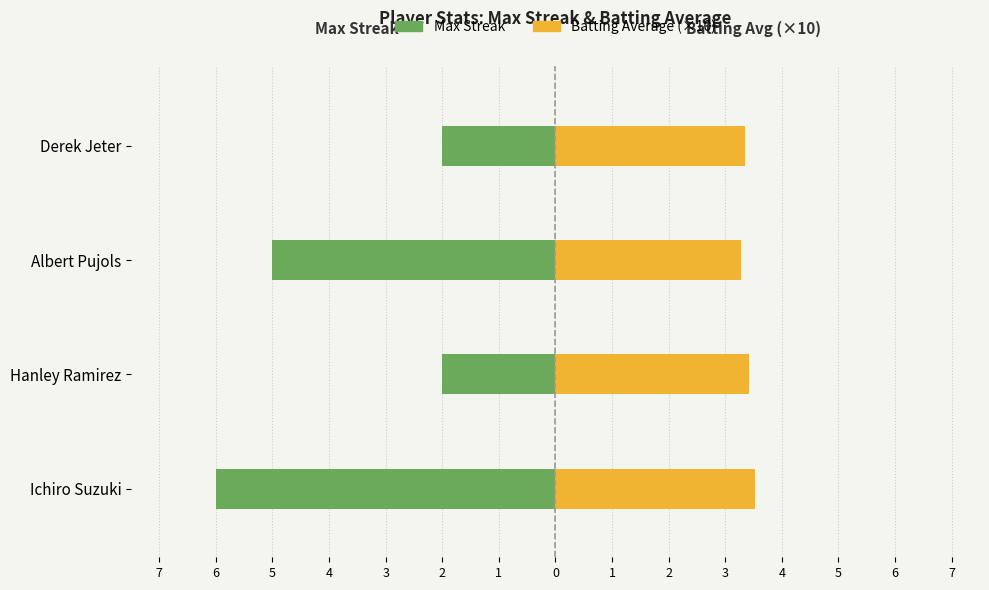

The Batting Average (×10) series shows 6.1 at Ichiro Suzuki. True or false?

False